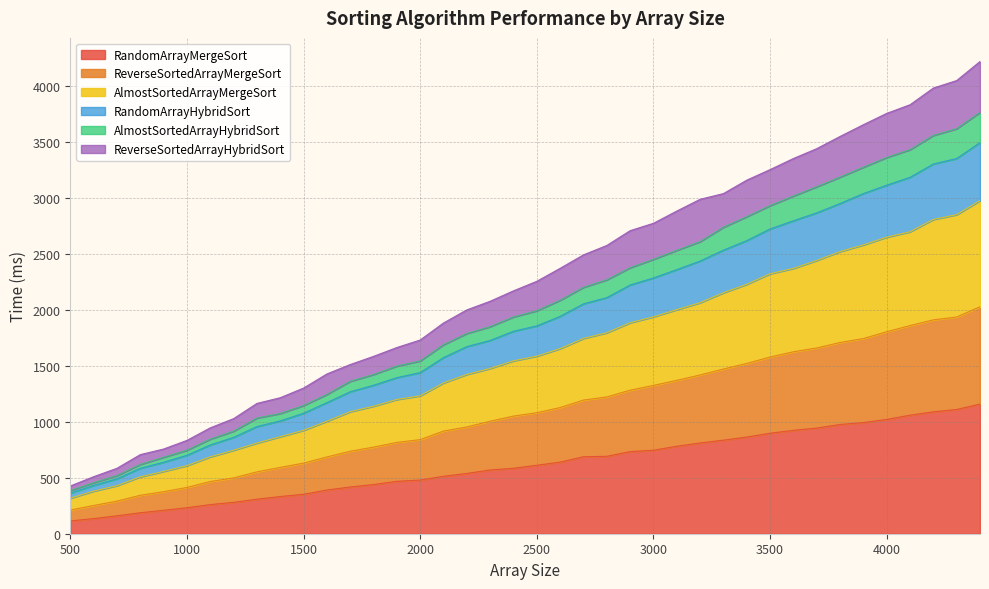

What is the highest value of the RandomArrayMergeSort series?

1157